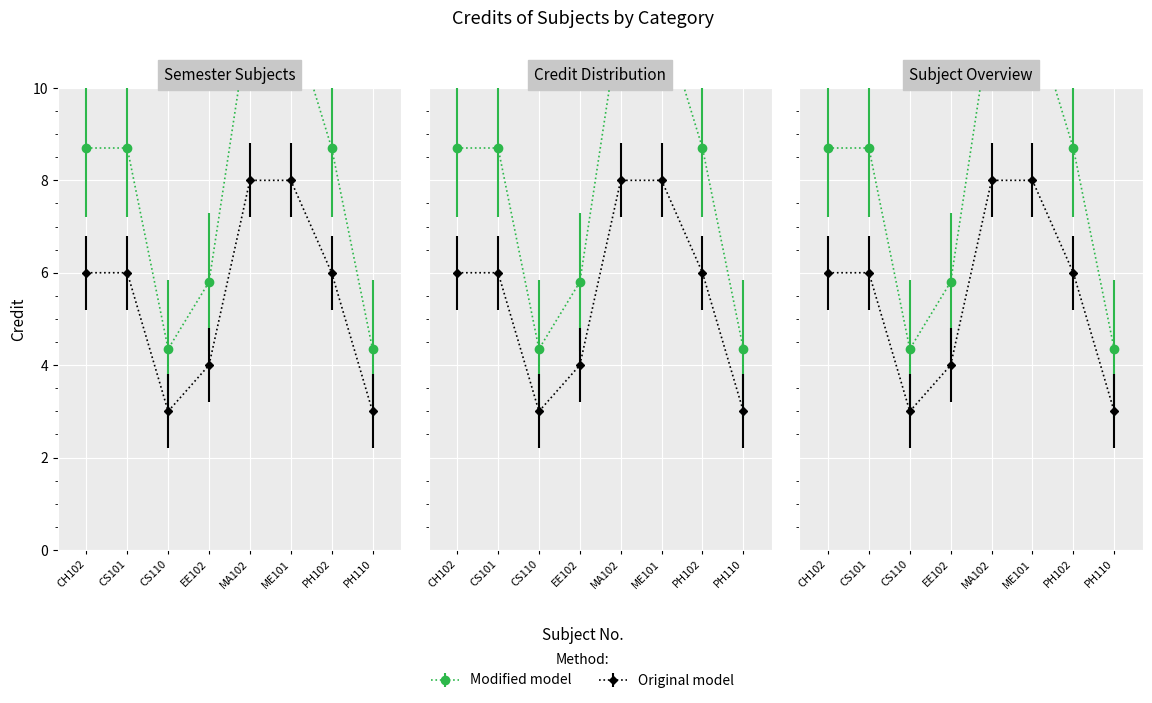

What is the minimum value shown in the chart?

4.3